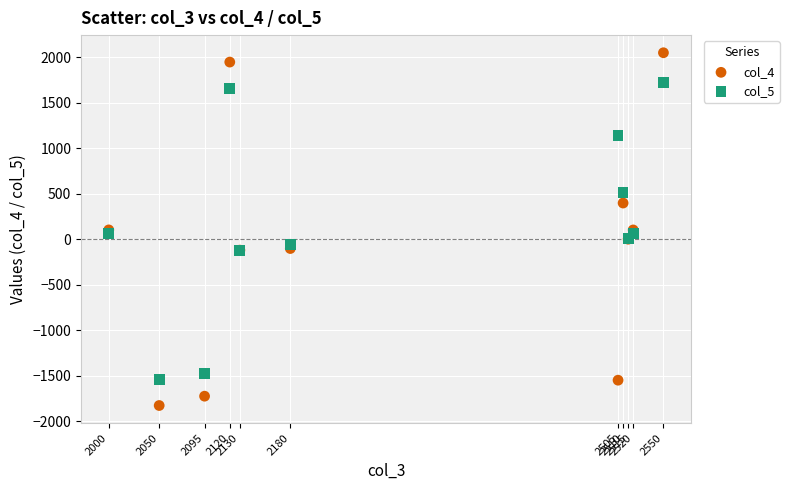

Which series reaches the minimum Y coordinate?

col_4